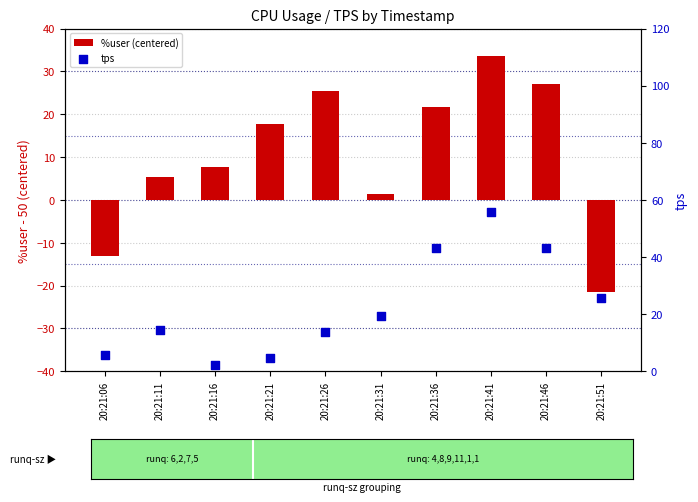

What are all the series names shown in the legend?

%user (centered), tps